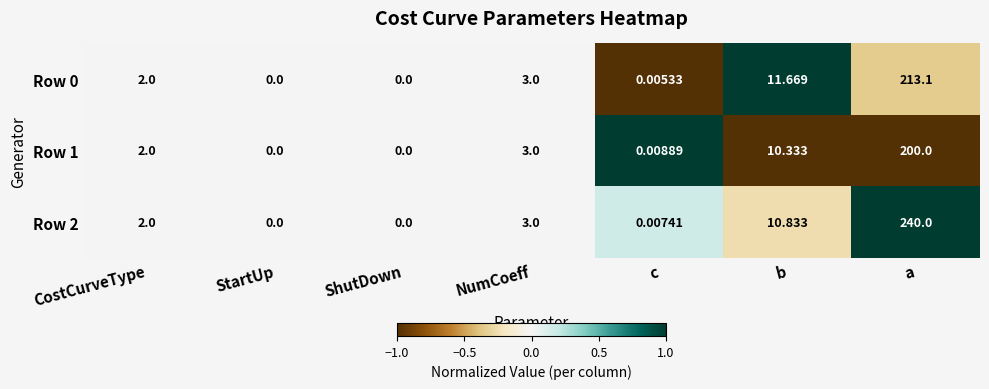

At which label is Row 1 closest to 100?

b